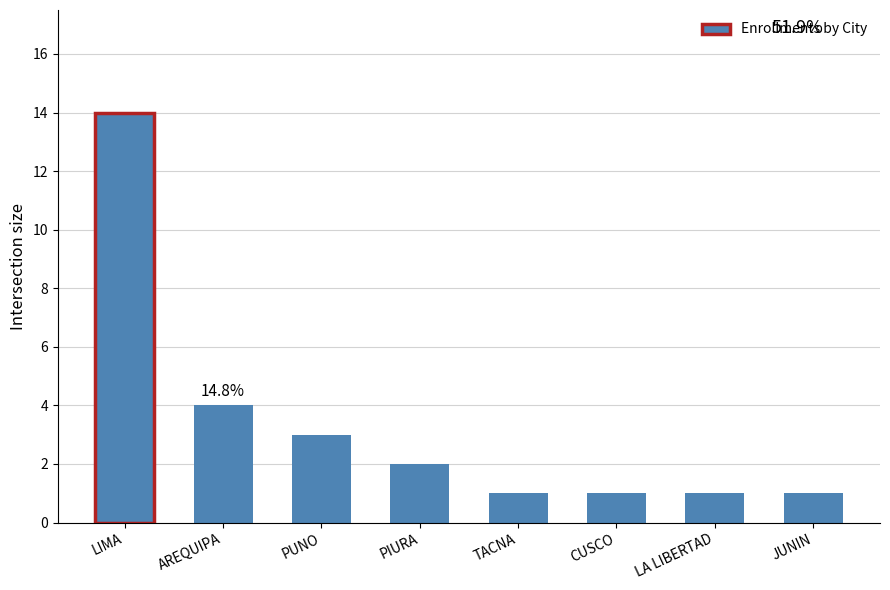

What is the smallest value displayed?

1